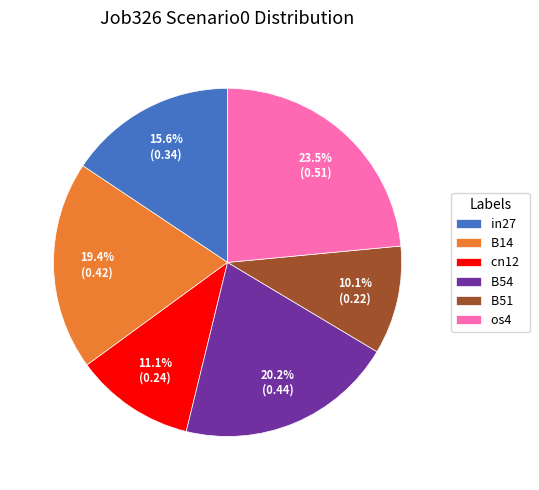

Which has a higher value, B14 or cn12?

B14